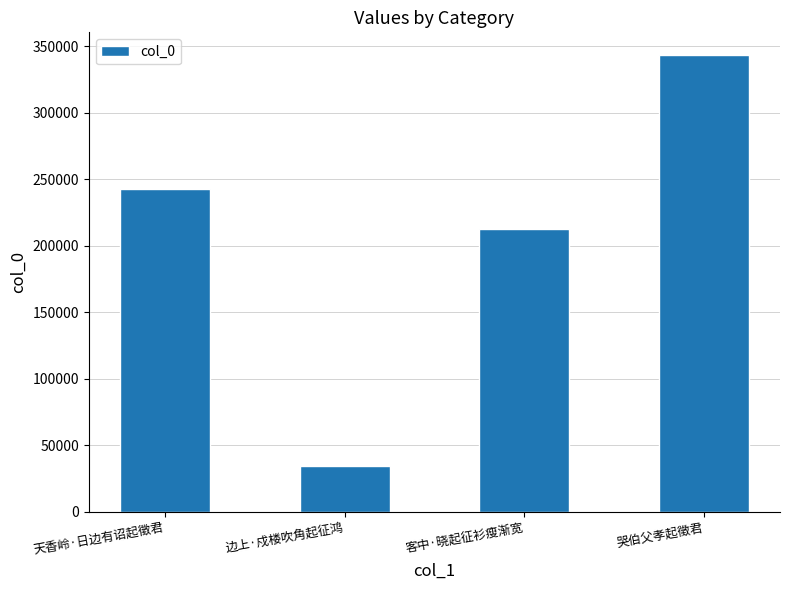

The value at 边上·戍楼吹角起征鸿 is 10959. True or false?

False